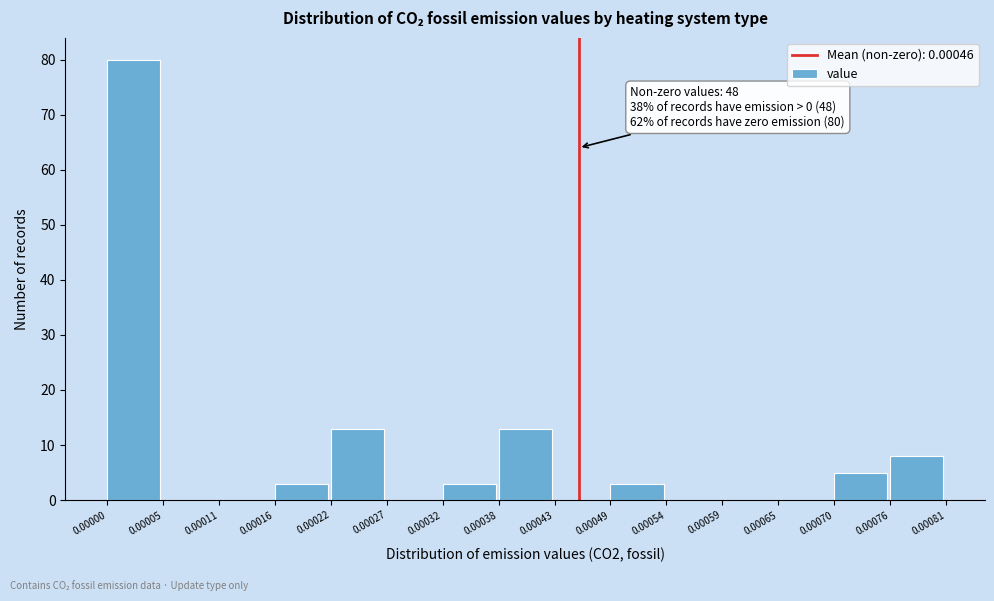

Which range on the x-axis has the tallest bar?

0.00000 to 0.00005